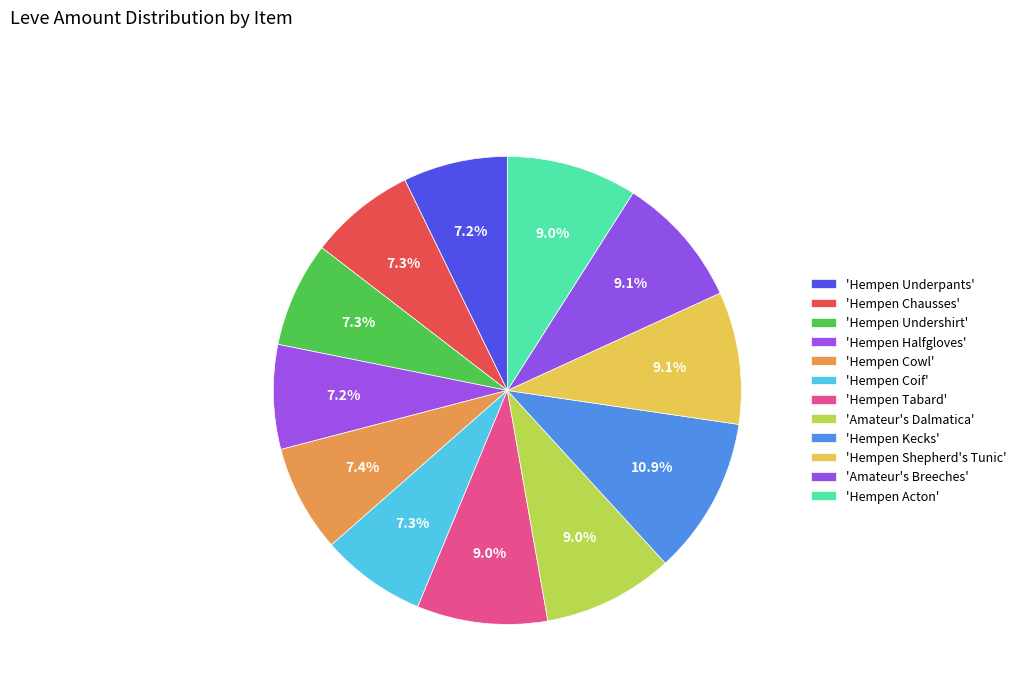

Is there a majority slice in this chart?

No